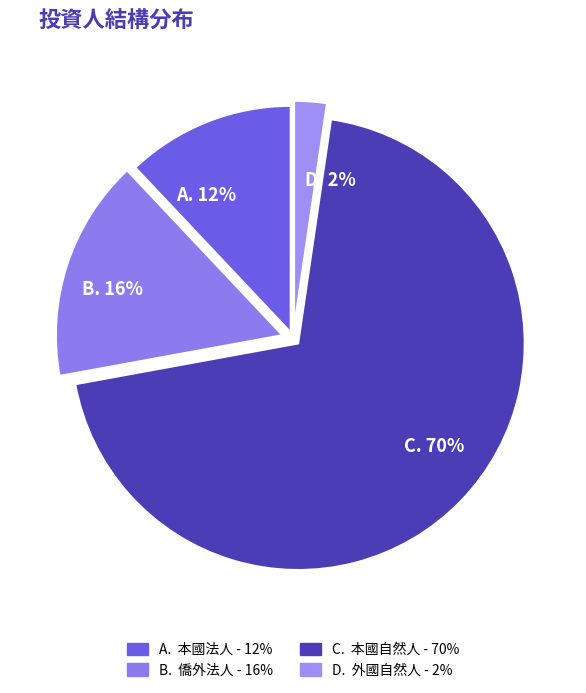

What percentage is the D. 2% slice, to the nearest percent?

2%